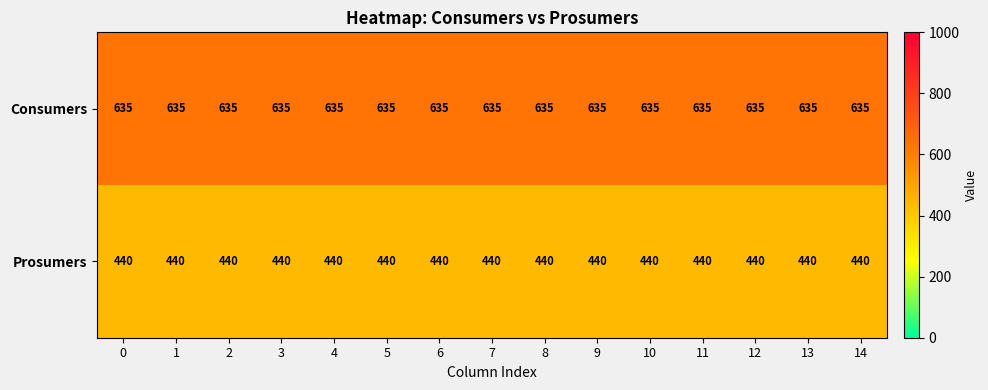

What is the sum of all Consumers values?

9525